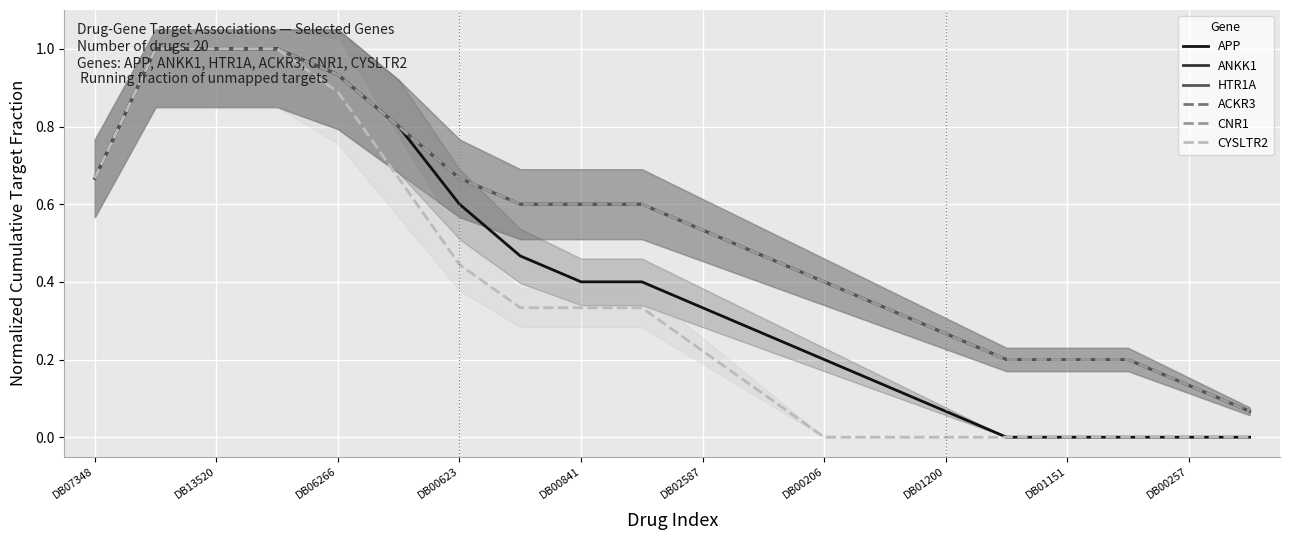

How many lines are shown in the chart?

6